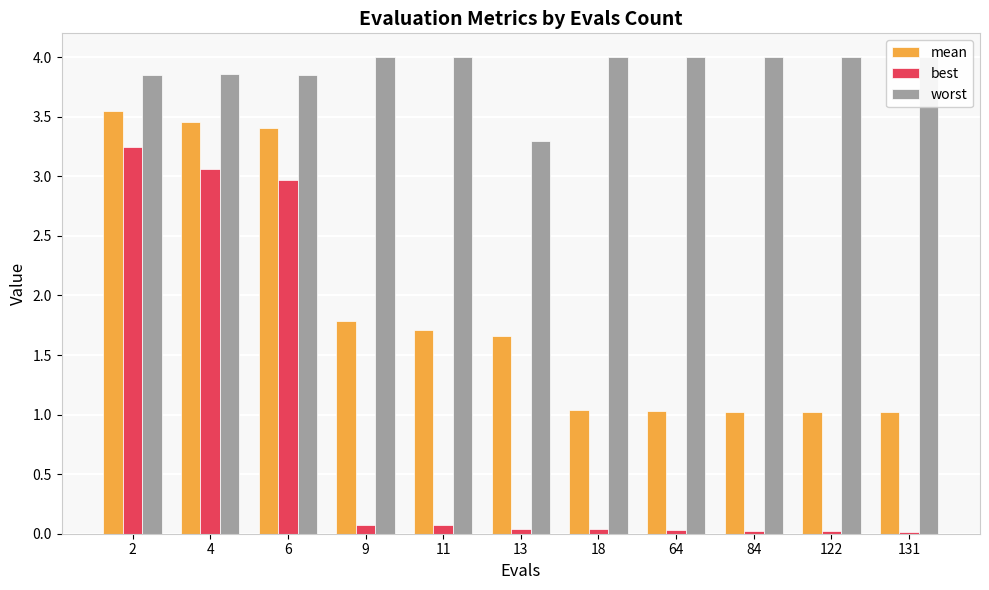

Does the chart contain any negative values?

No